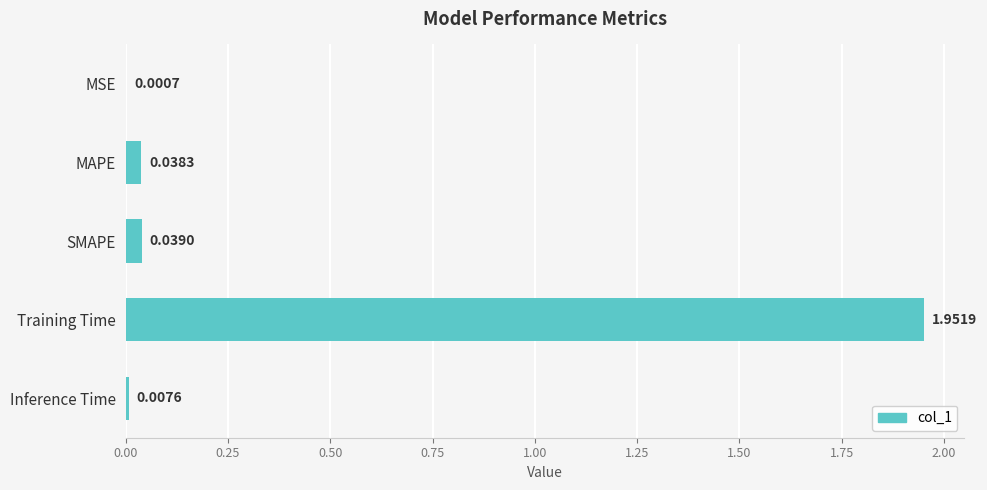

At which category does the chart reach its peak across all series?

Training Time